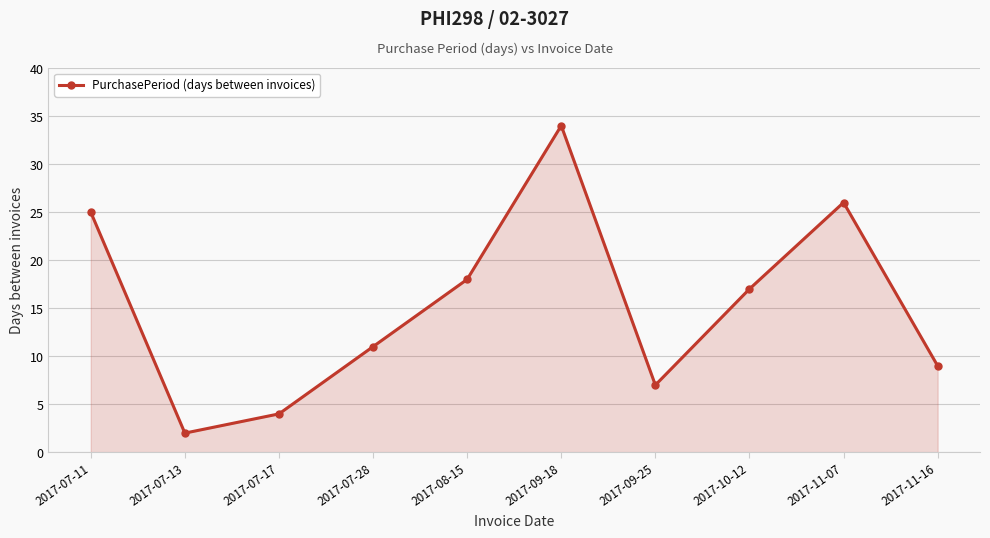

How many interior local valleys (lower than both neighbors) does the data have?

2